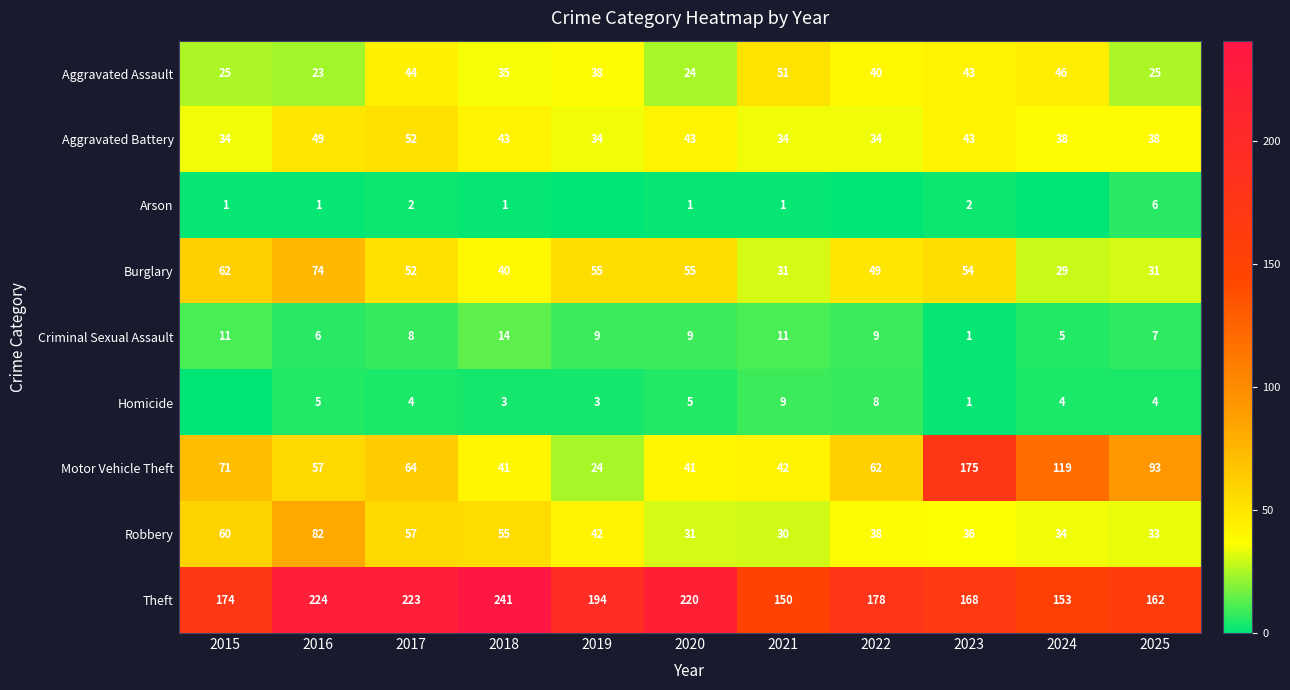

What is the sum of the Criminal Sexual Assault values at 2016 and 2017?

14